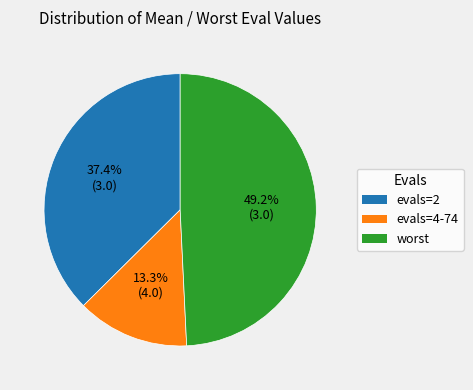

Does any single category account for the majority?

No